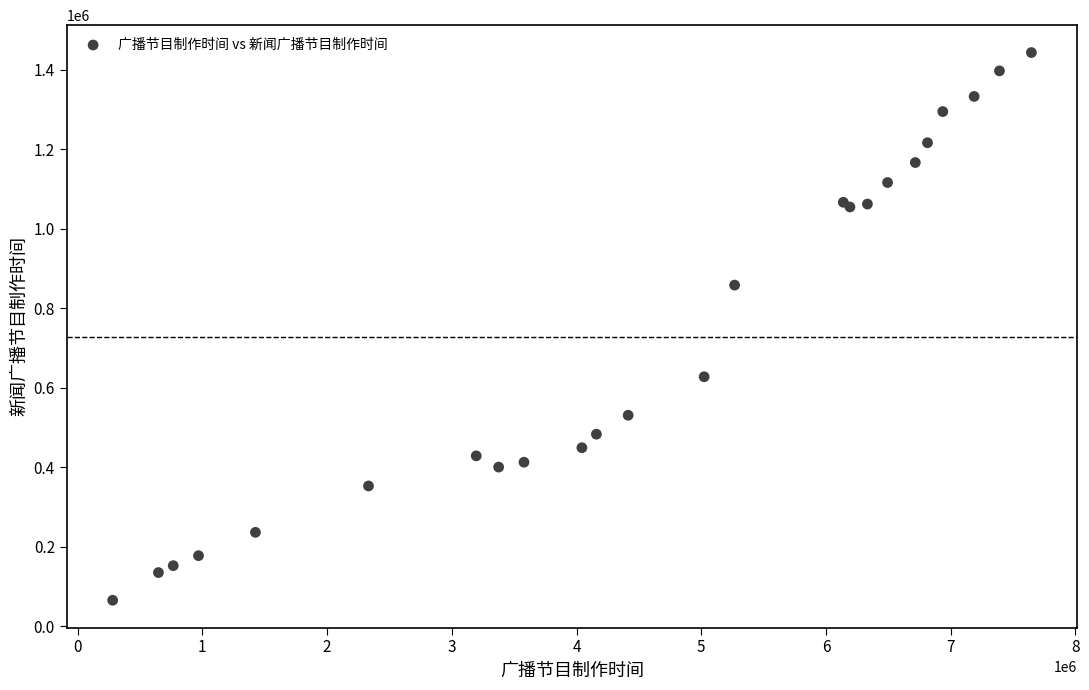

What Y value in the scatter plot is closest to 754709?

858579.0